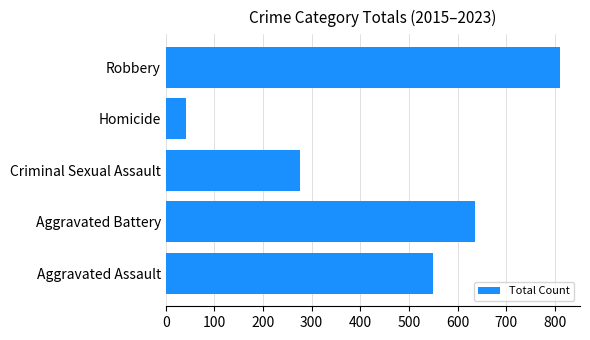

What is the minimum value shown in the chart?

42